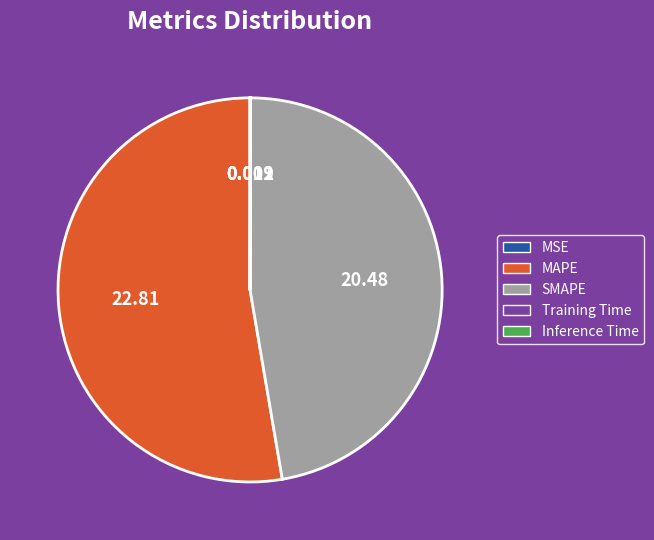

Which slice is the largest?

MAPE